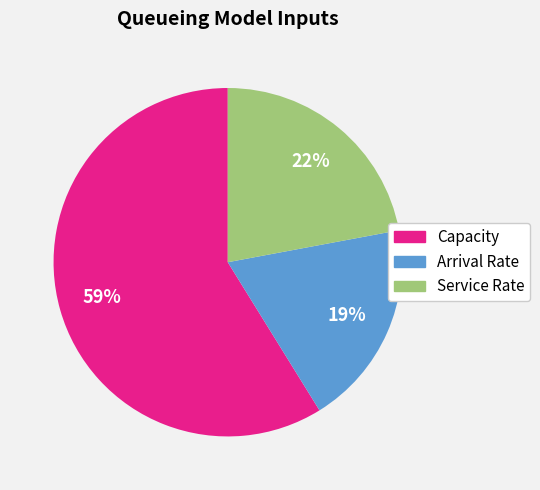

How many slices are in this pie chart?

3